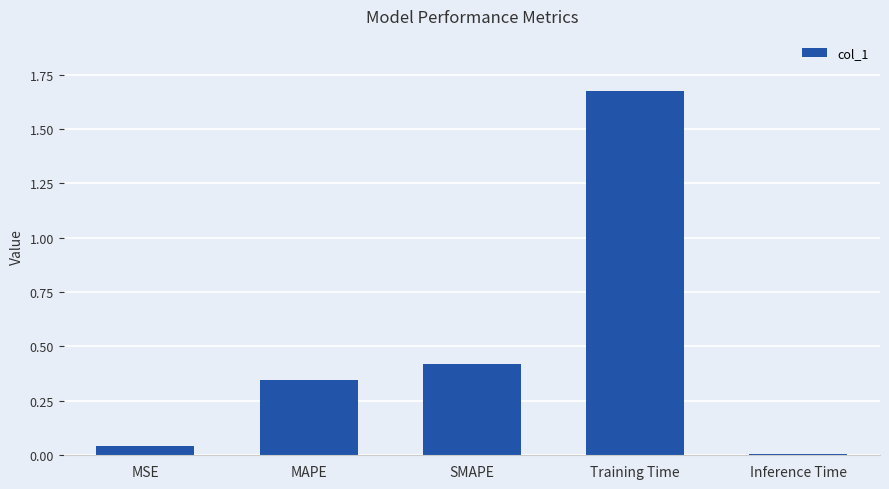

Which has a higher value, MAPE or Inference Time?

MAPE